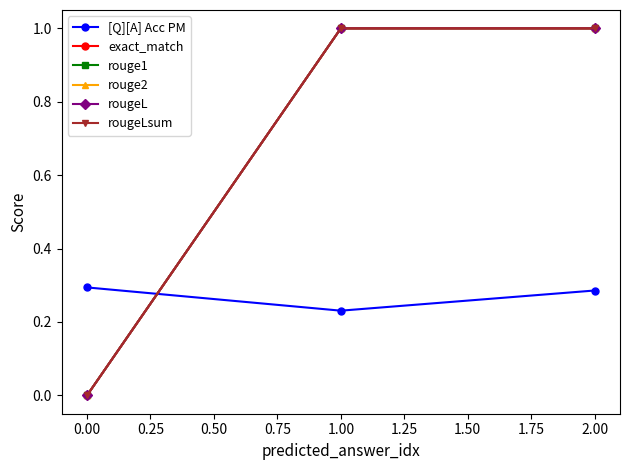

How many lines are shown in the chart?

6